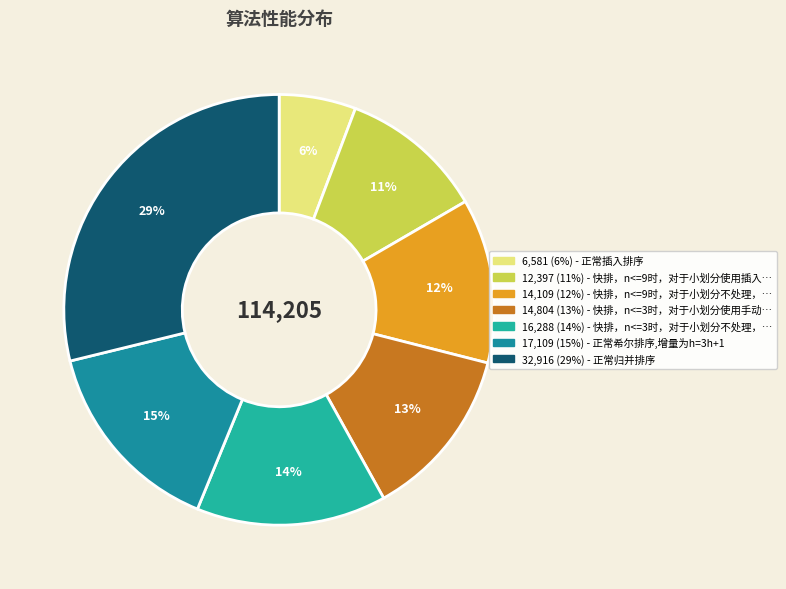

How many segments does this pie chart have?

7